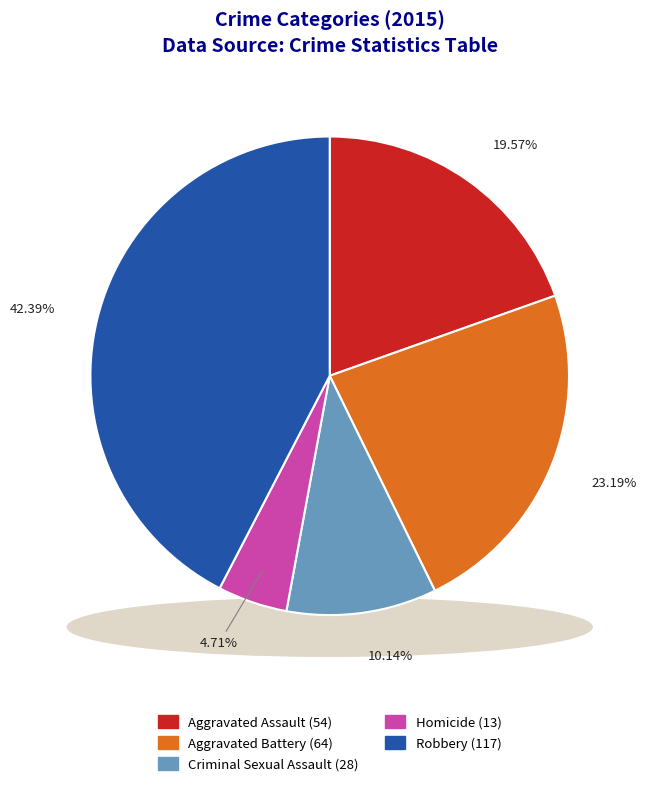

Is the sum of Criminal Sexual Assault and Aggravated Assault greater than half?

No